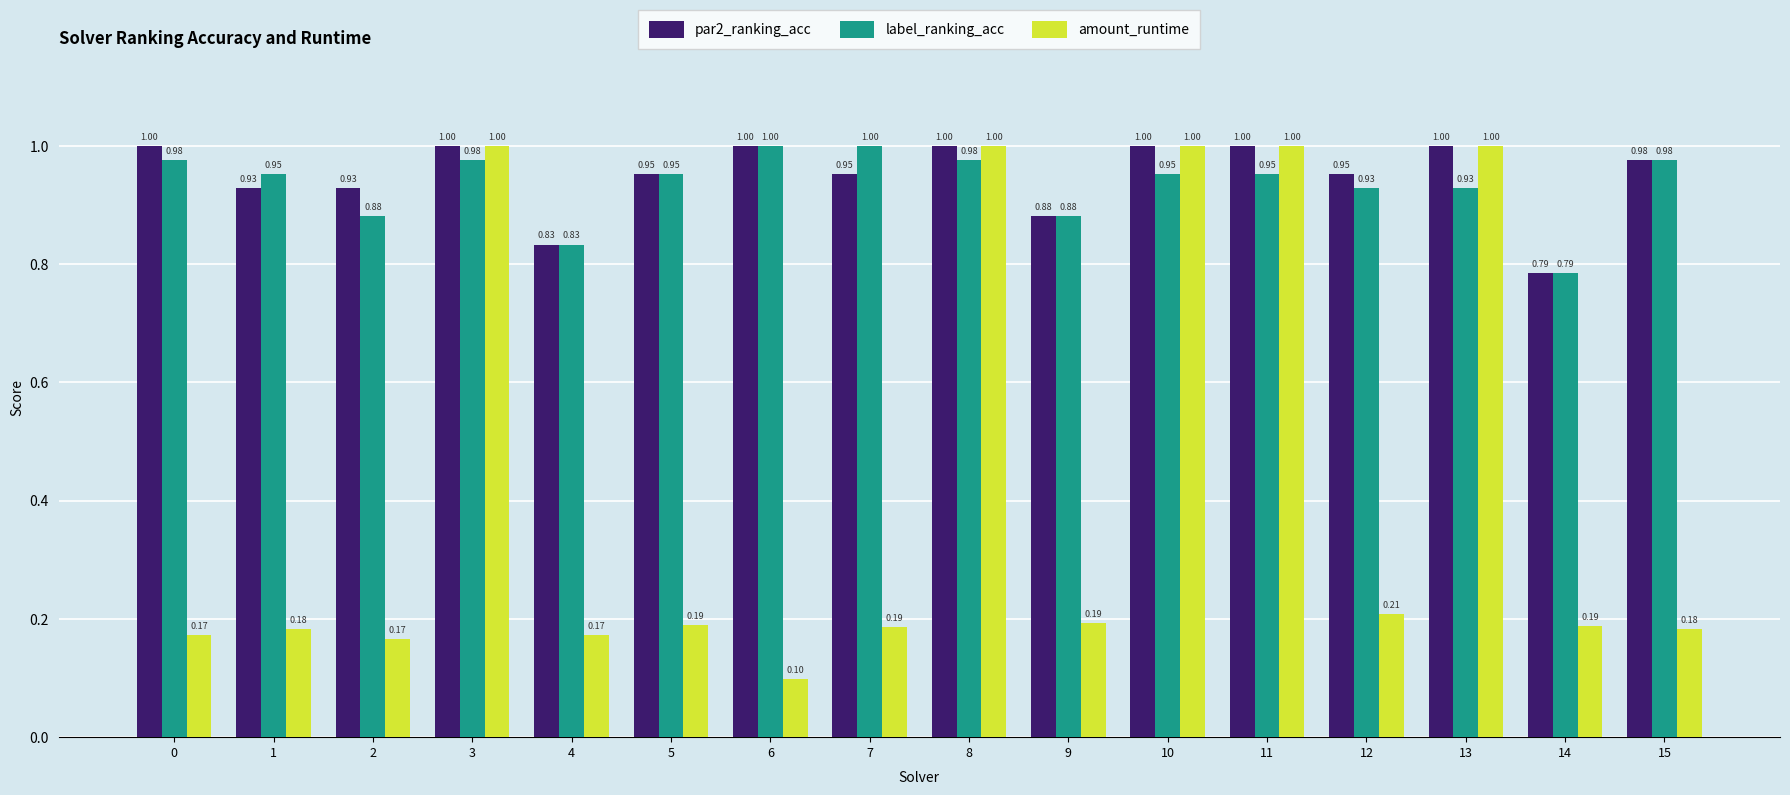

Is it true that par2_ranking_acc equals 1.0 at 5?

True